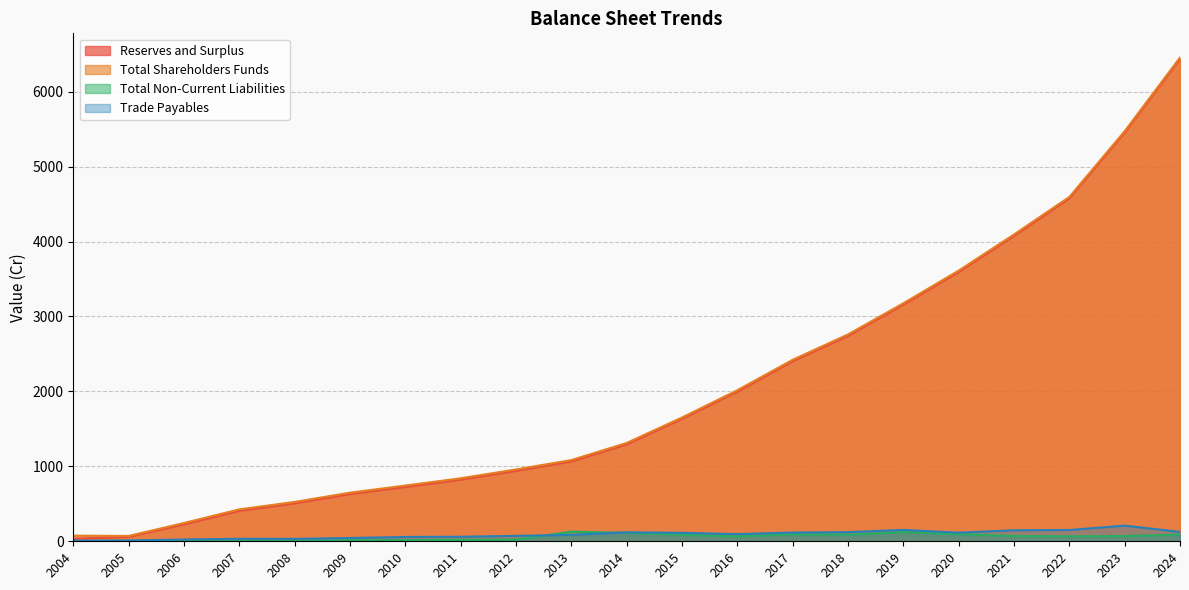

How many lines are shown in the chart?

4